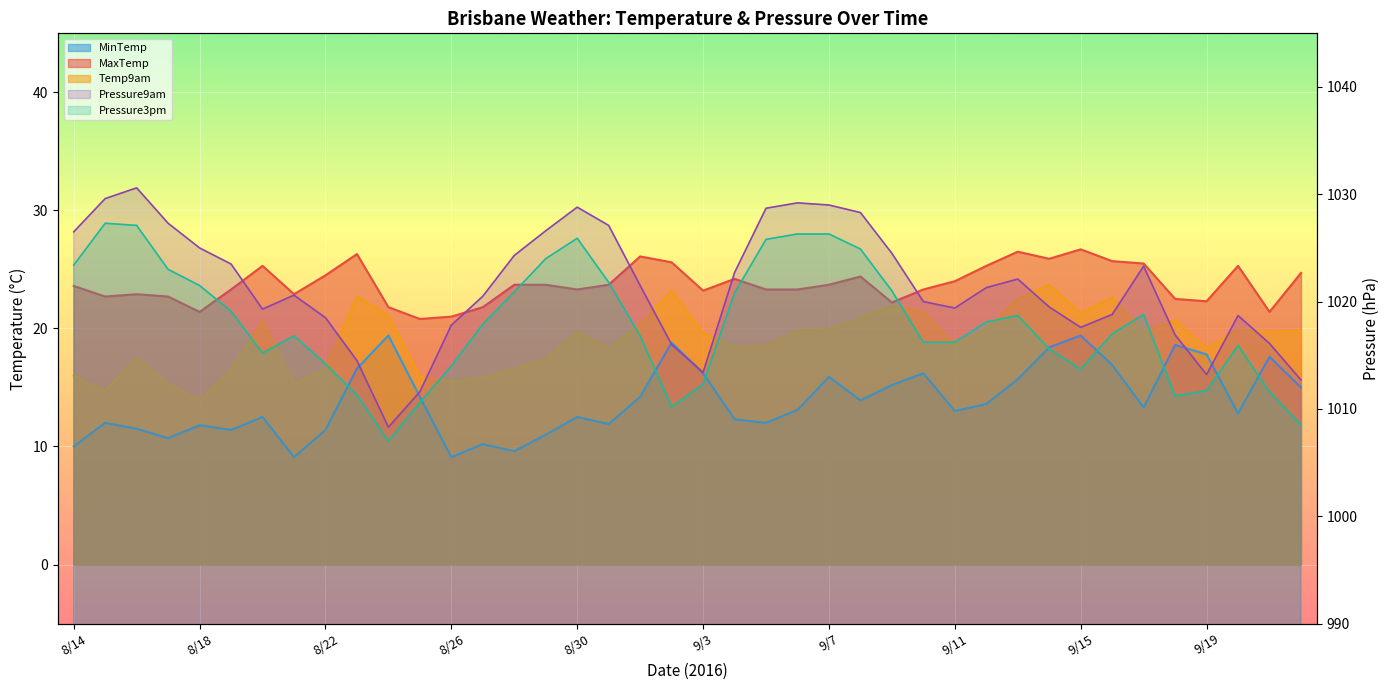

Reading left to right, what are all the values shown in this chart?

MinTemp: 8/14=10.0	8/15=12.0	8/16=11.5	8/17=10.7	8/18=11.8	8/19=11.4	8/20=12.5	8/21=9.1	8/22=11.4	8/23=16.6	8/24=19.4	8/25=14.2	8/26=9.1	8/27=10.2	8/28=9.6	8/29=11.0	8/30=12.5	8/31=11.9	9/1=14.2	9/2=18.8	9/3=16.2	9/4=12.3	9/5=12.0	9/6=13.1	9/7=15.9	9/8=13.9	9/9=15.2	9/10=16.2	9/11=13.0	9/12=13.6	9/13=15.7	9/14=18.4	9/15=19.4	9/16=16.9	9/17=13.3	9/18=18.6	9/19=17.8	9/20=12.8	9/21=17.6	9/22=15.0
MaxTemp: 8/14=23.6	8/15=22.7	8/16=22.9	8/17=22.7	8/18=21.4	8/19=23.3	8/20=25.3	8/21=22.9	8/22=24.5	8/23=26.3	8/24=21.8	8/25=20.8	8/26=21.0	8/27=21.8	8/28=23.7	8/29=23.7	8/30=23.3	8/31=23.7	9/1=26.1	9/2=25.6	9/3=23.2	9/4=24.2	9/5=23.3	9/6=23.3	9/7=23.7	9/8=24.4	9/9=22.2	9/10=23.3	9/11=24.0	9/12=25.3	9/13=26.5	9/14=25.9	9/15=26.7	9/16=25.7	9/17=25.5	9/18=22.5	9/19=22.3	9/20=25.3	9/21=21.4	9/22=24.7
Temp9am: 8/14=16.0	8/15=14.7	8/16=17.5	8/17=15.3	8/18=13.9	8/19=16.5	8/20=20.6	8/21=15.3	8/22=16.6	8/23=22.7	8/24=21.1	8/25=15.9	8/26=15.5	8/27=15.8	8/28=16.6	8/29=17.4	8/30=19.7	8/31=18.3	9/1=20.3	9/2=23.2	9/3=19.6	9/4=18.4	9/5=18.5	9/6=19.8	9/7=19.9	9/8=20.9	9/9=21.9	9/10=21.4	9/11=18.6	9/12=19.9	9/13=22.5	9/14=23.7	9/15=21.3	9/16=22.6	9/17=19.7	9/18=20.7	9/19=18.3	9/20=19.9	9/21=19.7	9/22=19.8
Pressure9am: 8/14=1026.5	8/15=1029.6	8/16=1030.6	8/17=1027.3	8/18=1025.0	8/19=1023.5	8/20=1019.3	8/21=1020.6	8/22=1018.5	8/23=1014.5	8/24=1008.3	8/25=1011.6	8/26=1017.8	8/27=1020.5	8/28=1024.3	8/29=1026.6	8/30=1028.8	8/31=1027.1	9/1=1021.5	9/2=1016.0	9/3=1013.4	9/4=1022.7	9/5=1028.7	9/6=1029.2	9/7=1029.0	9/8=1028.3	9/9=1024.5	9/10=1020.0	9/11=1019.4	9/12=1021.3	9/13=1022.1	9/14=1019.5	9/15=1017.6	9/16=1018.8	9/17=1023.3	9/18=1016.9	9/19=1013.2	9/20=1018.7	9/21=1016.1	9/22=1012.7
Pressure3pm: 8/14=1023.4	8/15=1027.3	8/16=1027.1	8/17=1023.0	8/18=1021.5	8/19=1019.1	8/20=1015.2	8/21=1016.8	8/22=1014.2	8/23=1011.3	8/24=1007.0	8/25=1010.6	8/26=1014.0	8/27=1017.9	8/28=1020.9	8/29=1024.0	8/30=1025.9	8/31=1021.8	9/1=1016.8	9/2=1010.2	9/3=1012.3	9/4=1020.8	9/5=1025.8	9/6=1026.3	9/7=1026.3	9/8=1024.9	9/9=1021.0	9/10=1016.2	9/11=1016.2	9/12=1018.1	9/13=1018.7	9/14=1015.6	9/15=1013.7	9/16=1017.0	9/17=1018.8	9/18=1011.2	9/19=1011.7	9/20=1015.9	9/21=1011.6	9/22=1008.5